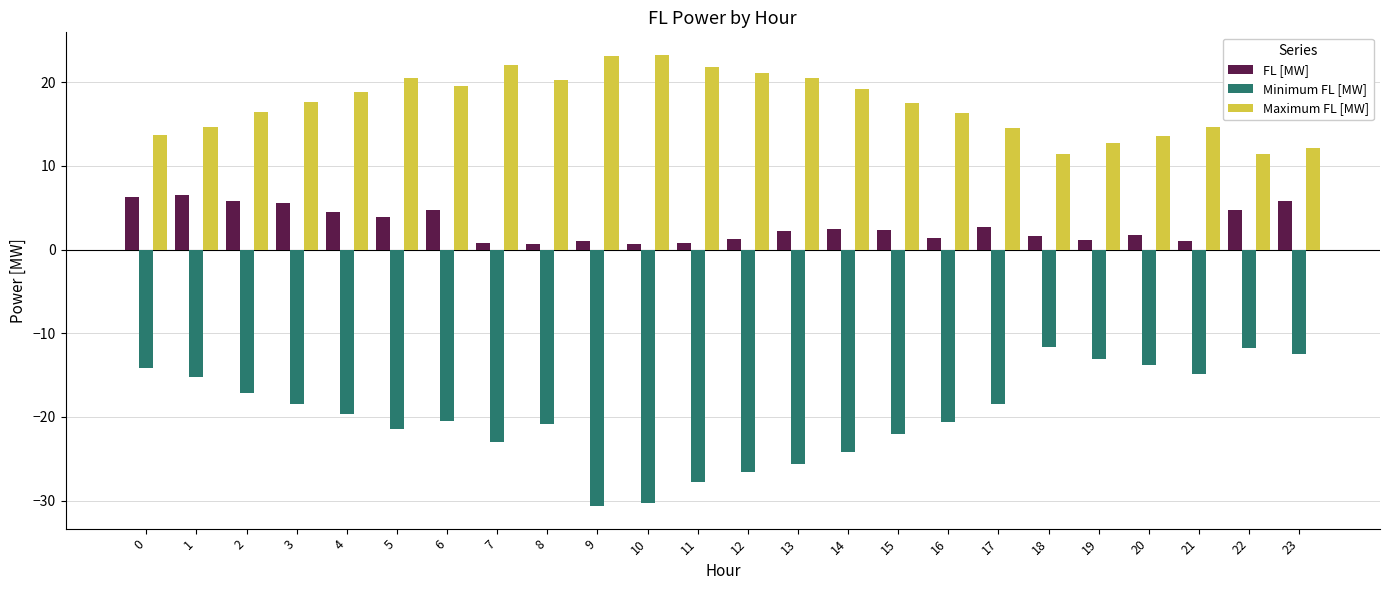

What is the greatest value displayed?

23.3